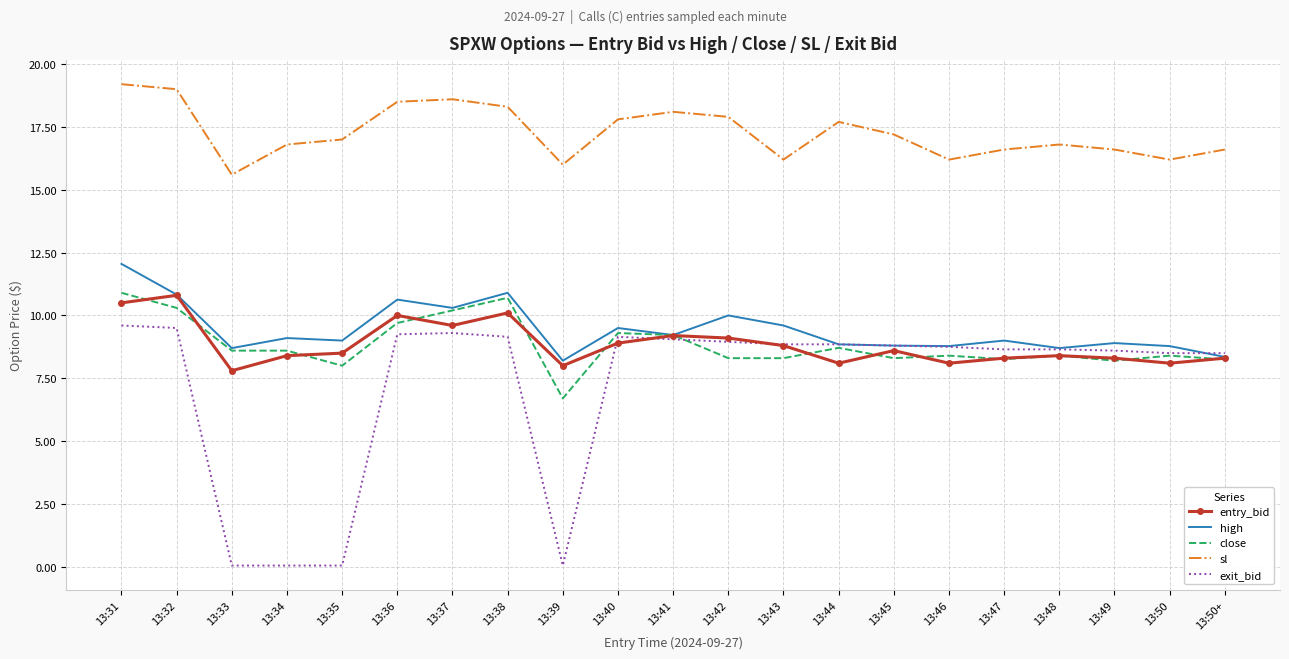

What position from the right is 13:43?

9